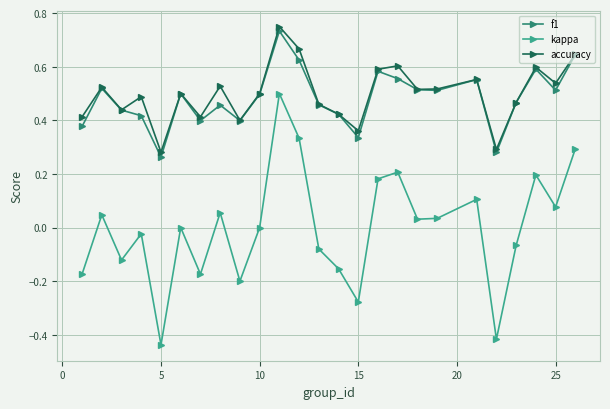

Is this an area chart (filled region under the line)?

No